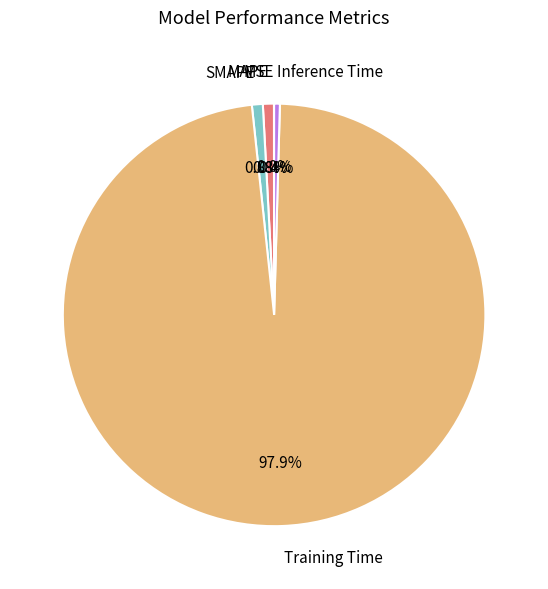

Which has a higher value, SMAPE or Training Time?

Training Time